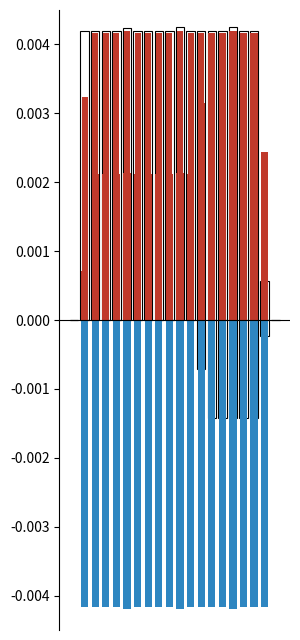

How many negative values does the col_12 series have?

7